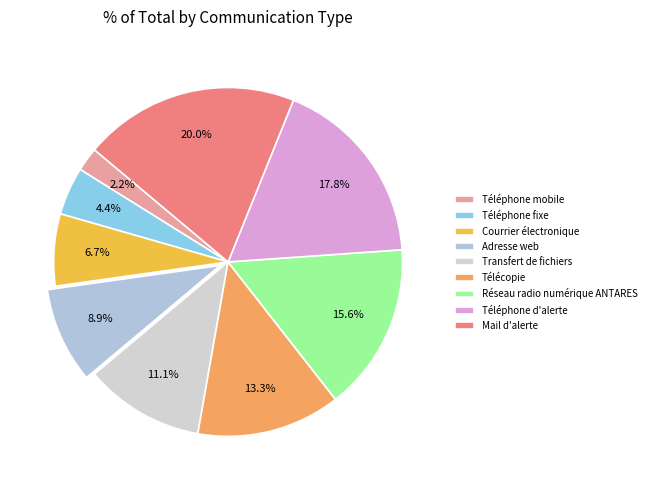

Does any single category account for the majority?

No